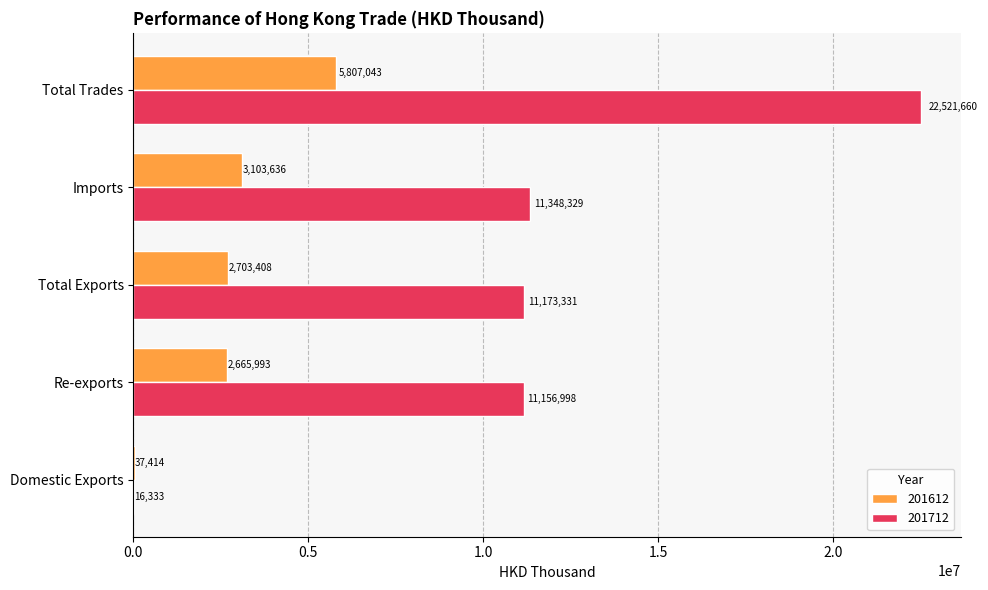

Is it true that 201712 equals 17776005.1 at Total Exports?

False